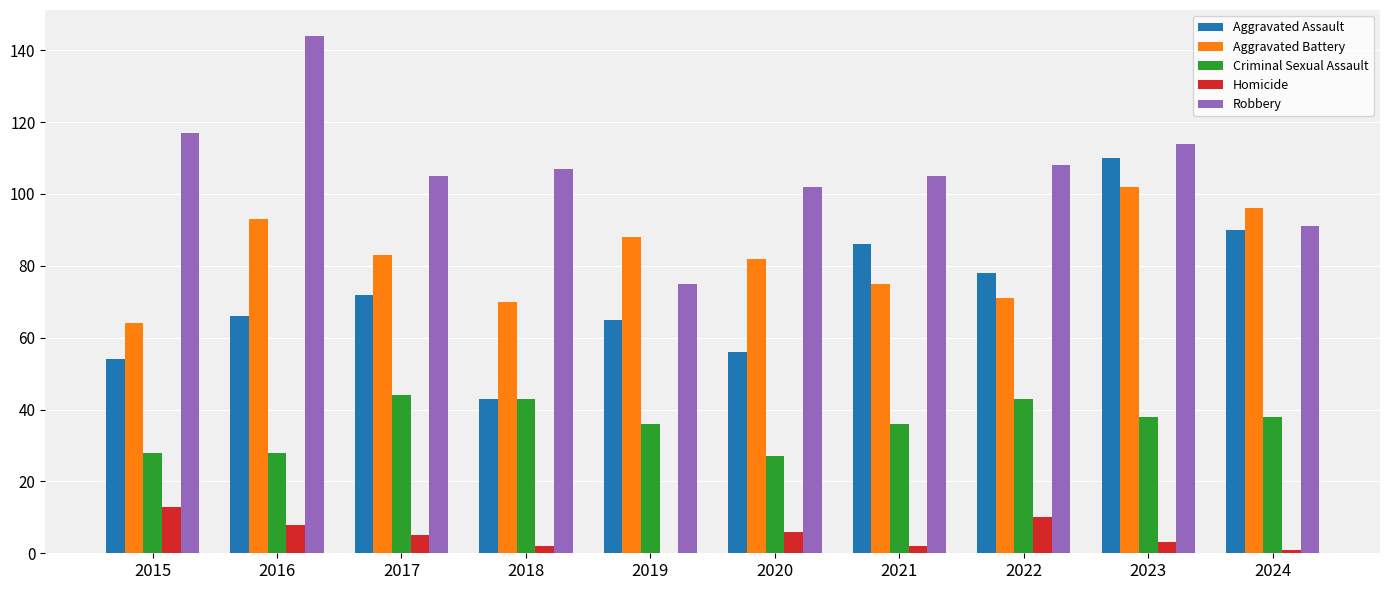

How many groups of bars are there?

10